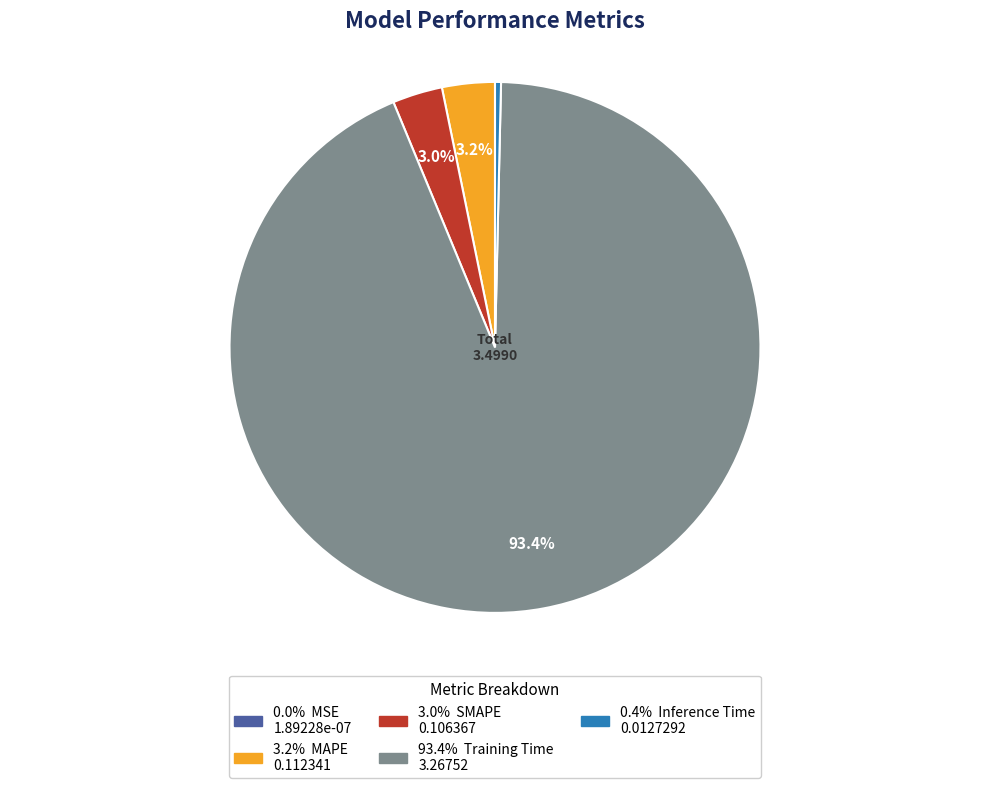

Is there a majority slice in this chart?

Yes